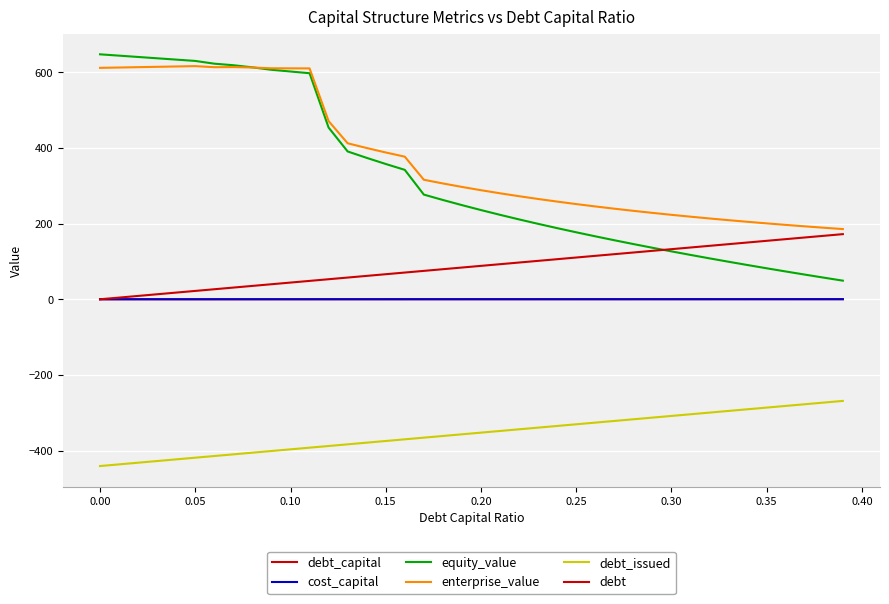

Does the chart have visible grid lines?

Yes